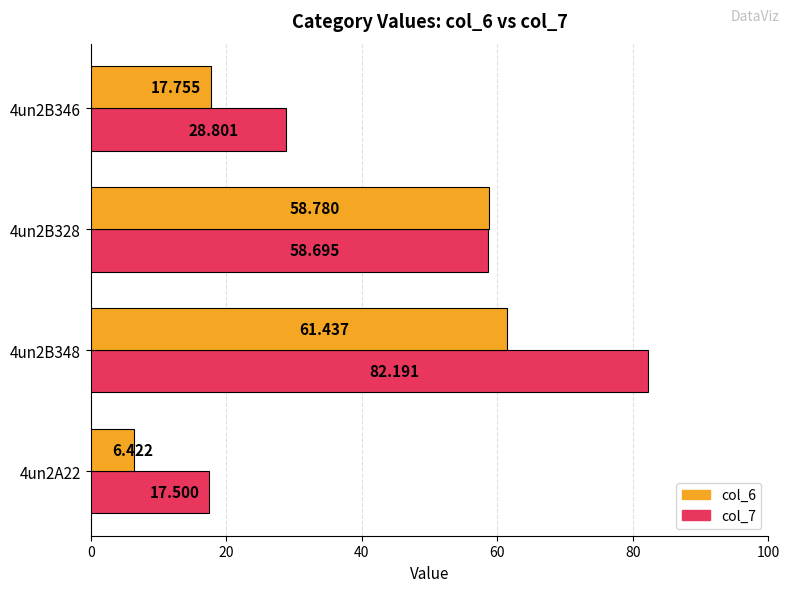

Is the value of col_7 at 4un2B346 greater than the value of col_6 at 4un2B348?

No